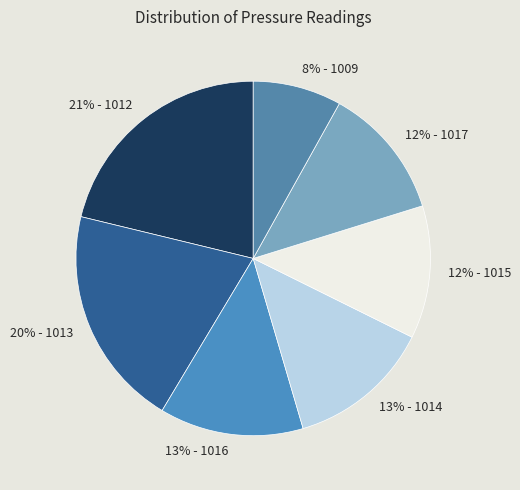

Does any single category account for the majority?

No